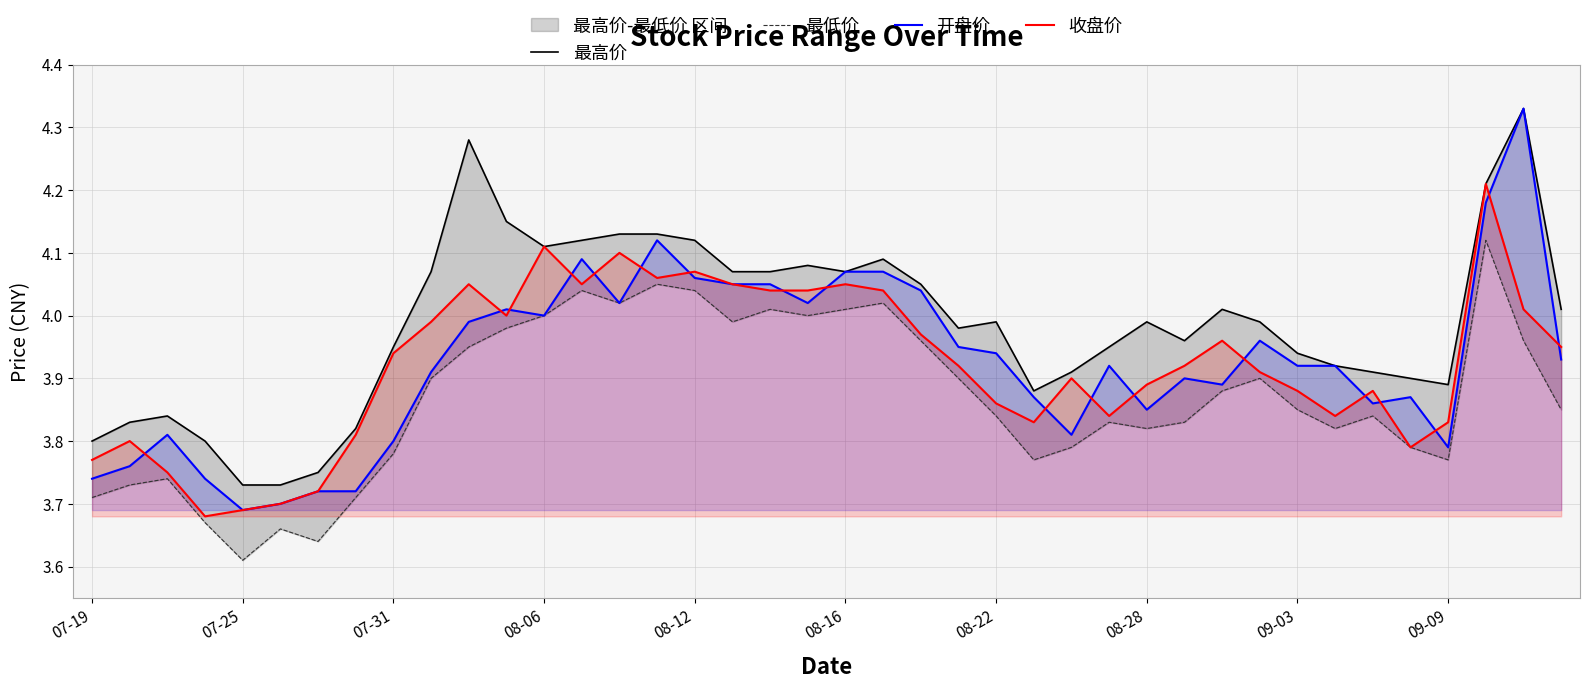

Which has a higher value, 21 or 23?

21